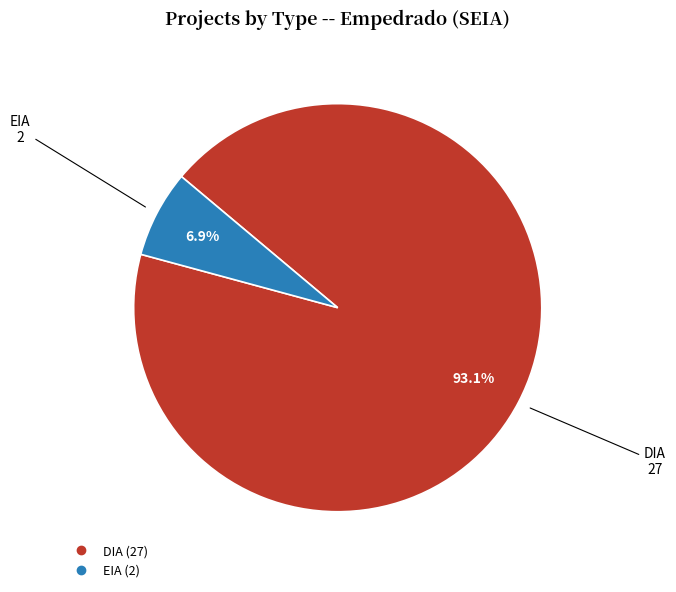

Does EIA account for over 50% of the chart?

No